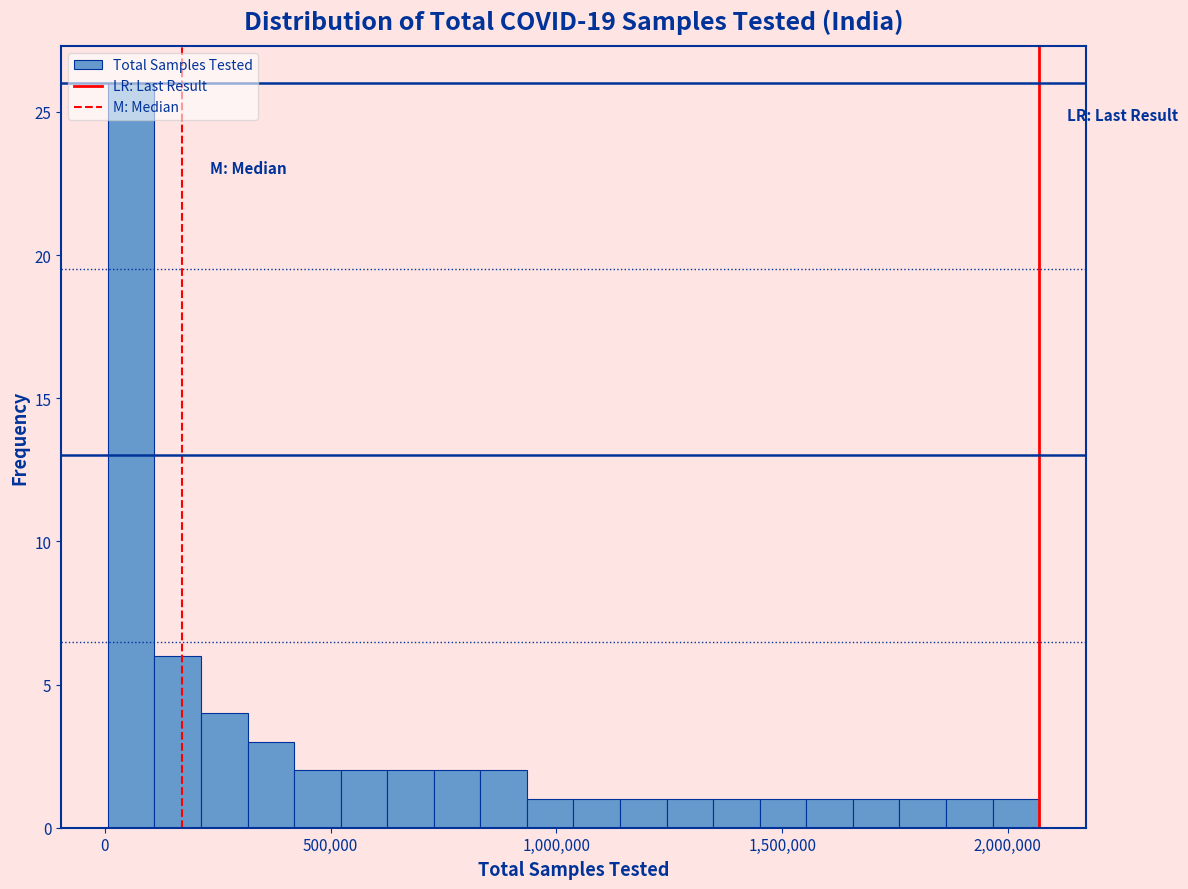

Around what value on the x-axis is the tallest bar? Give the approximate position of its centre, as read against the axis.

50000